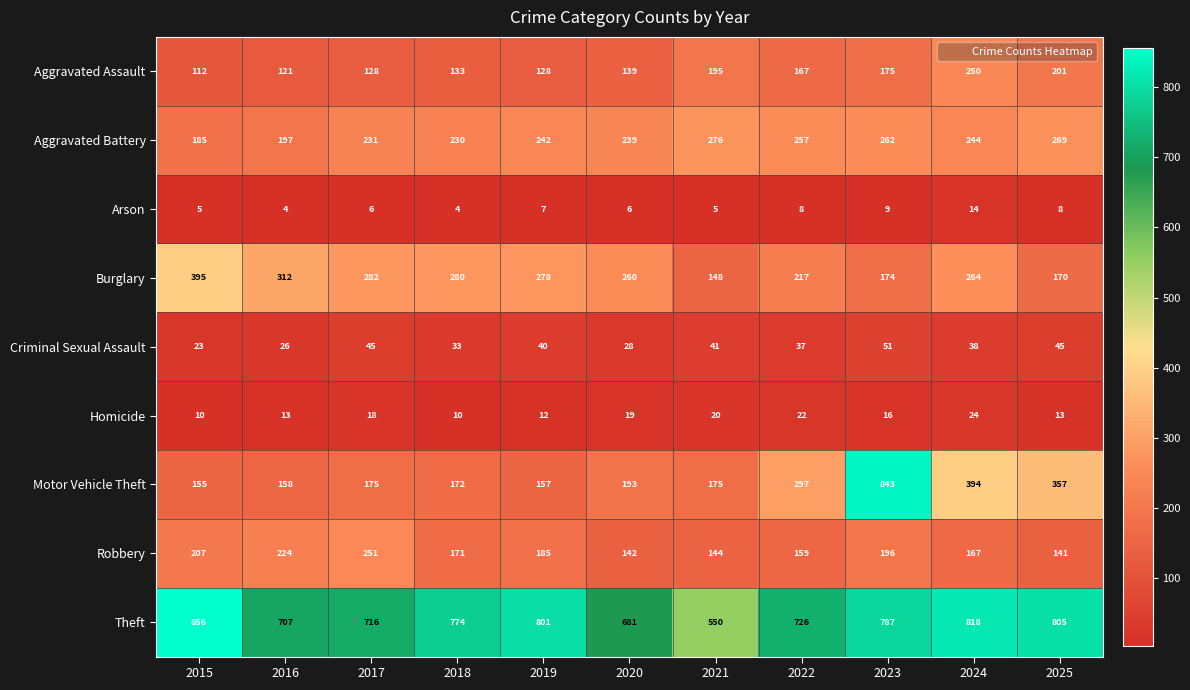

At which category does the chart reach its peak across all series?

2015